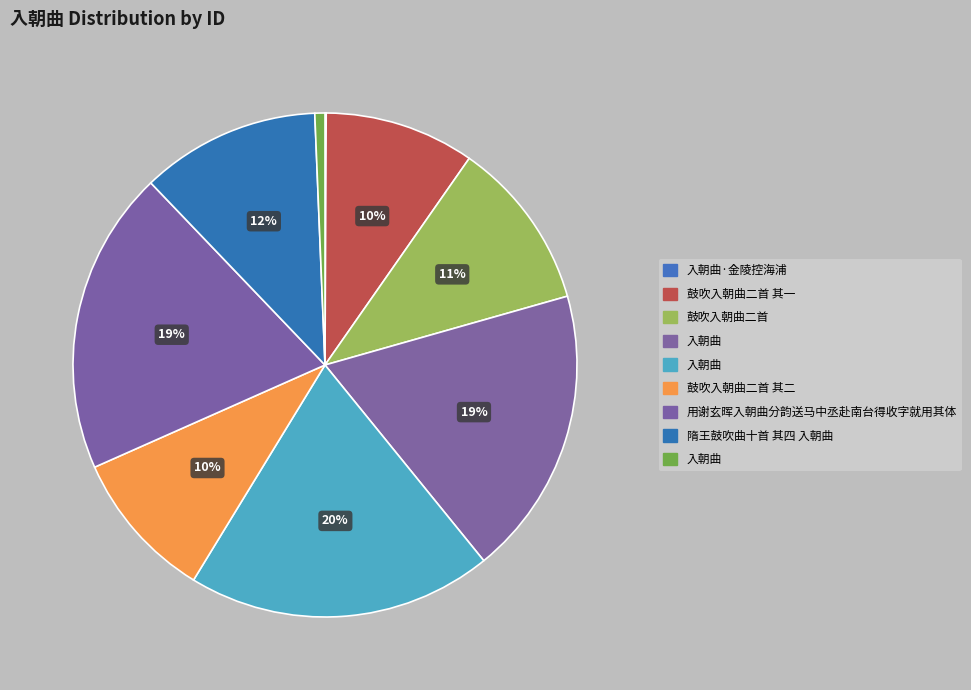

Is there a majority slice in this chart?

No